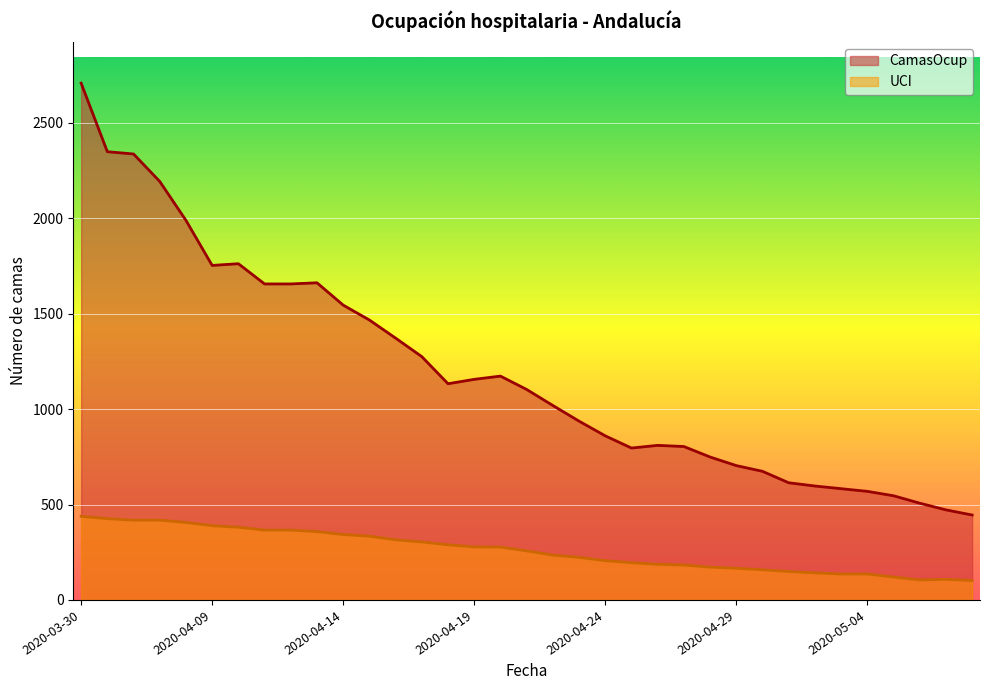

What is the label of the 33rd point from the left?

2020-05-06